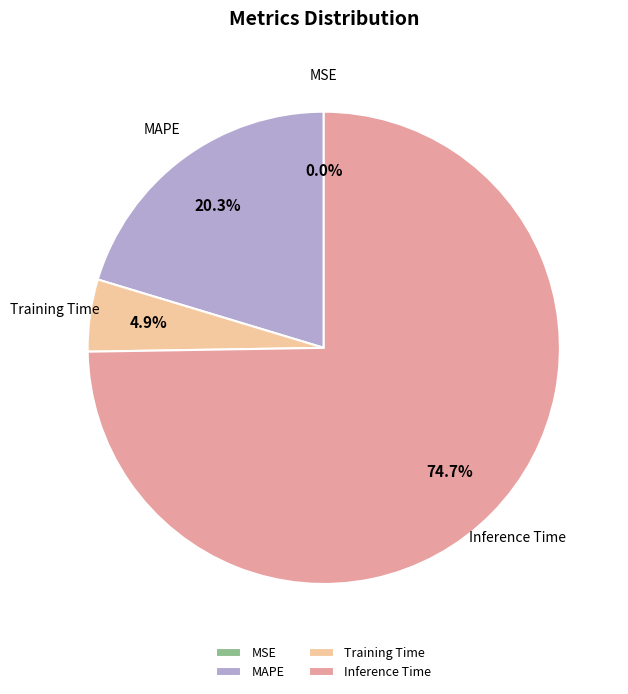

What portion of the pie excludes Training Time?

95.1%